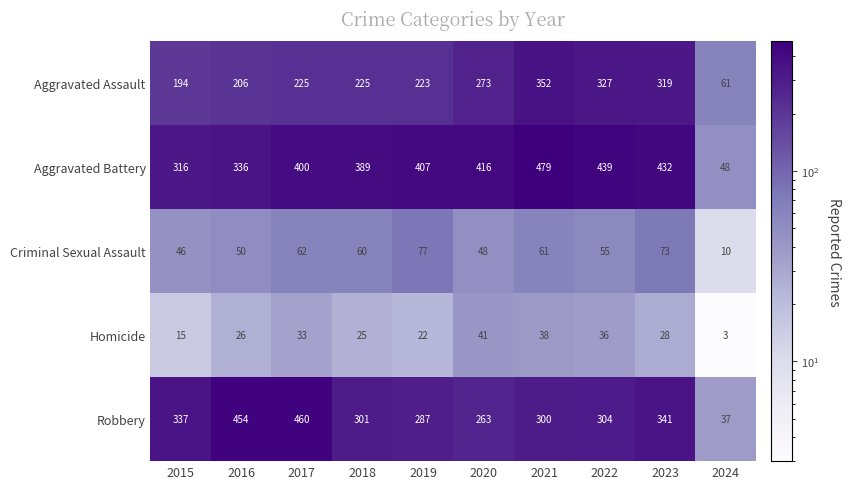

What is the greatest value displayed?

479